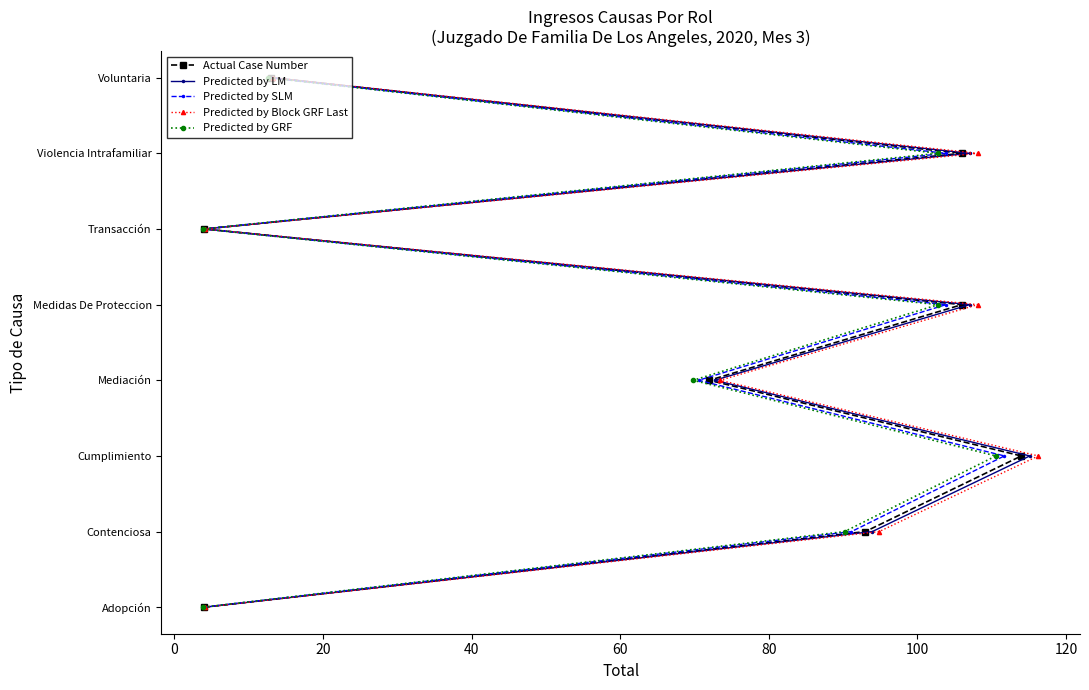

The value of Predicted by Block GRF Last at −20 is 5. True or false?

False